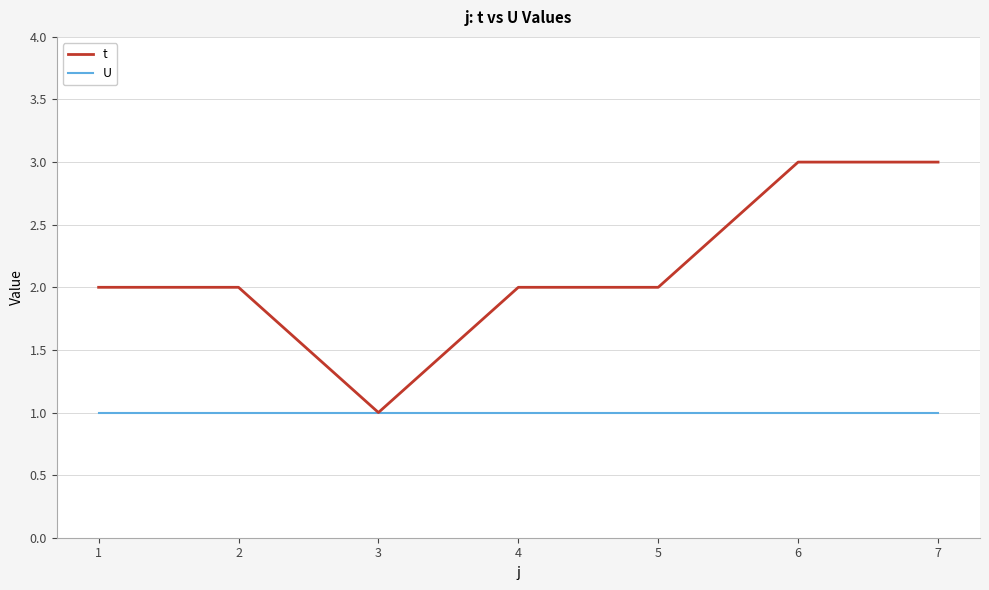

Rank the series by their maximum value, from highest to lowest.

t, U